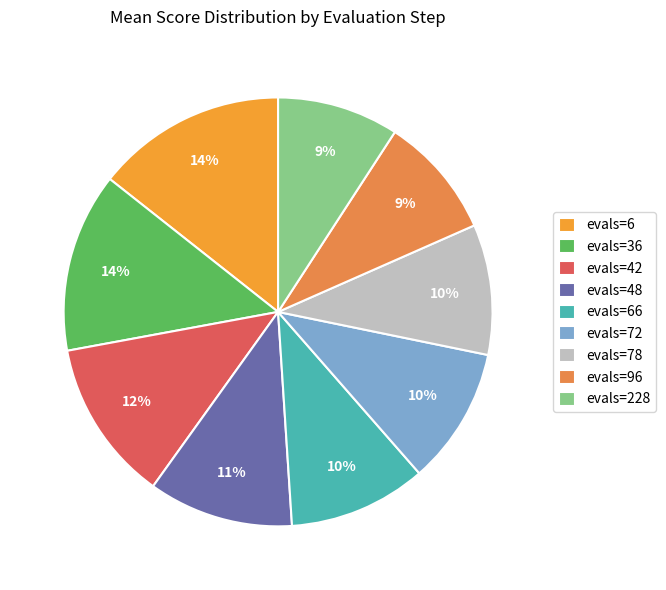

Which has a higher value, evals=228 or evals=72?

evals=72